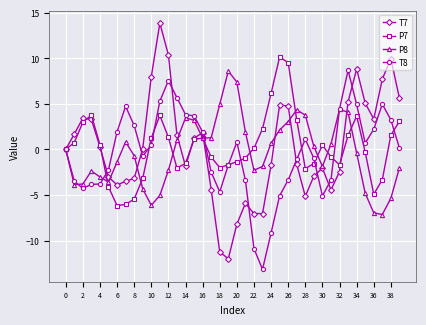

True or false: T8 has more than 1 points higher than both neighbors.

True